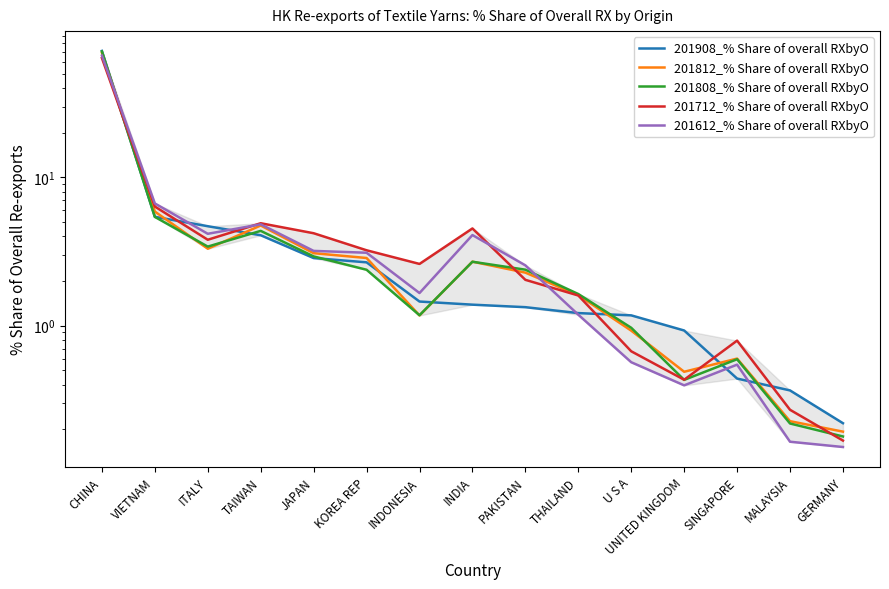

True or false: 201612_% Share of overall RXbyO and 201808_% Share of overall RXbyO cross at least once.

True